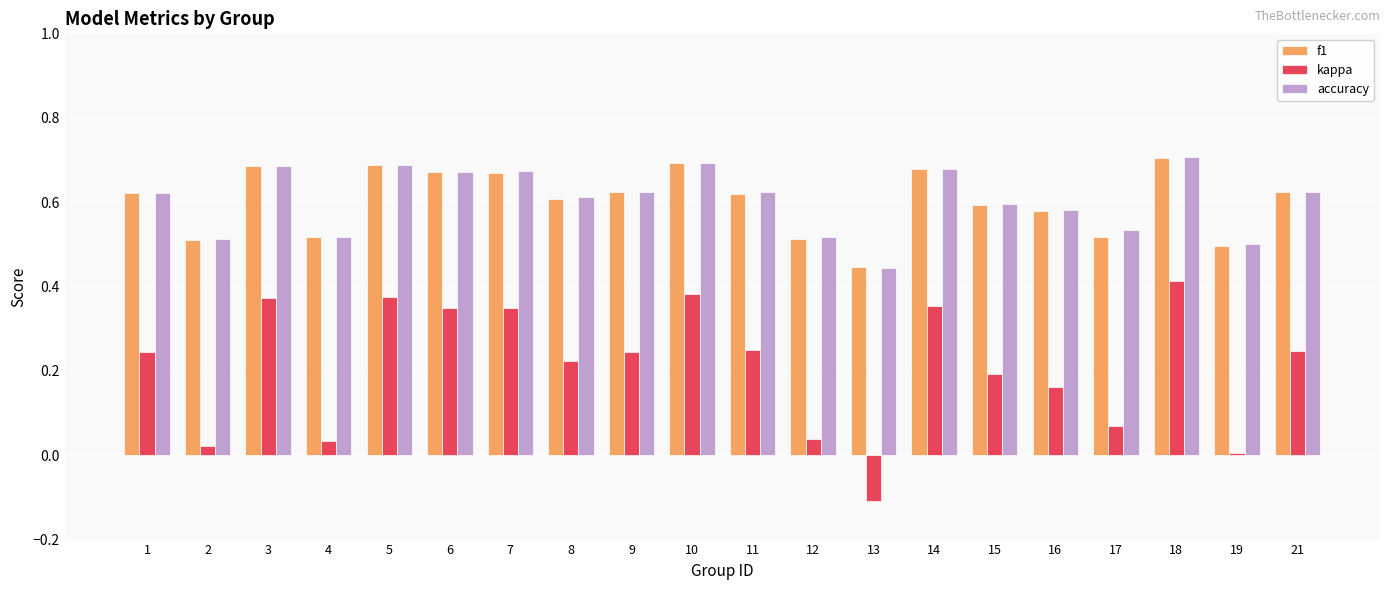

Between 4 and 11, which series saw the biggest shift?

kappa